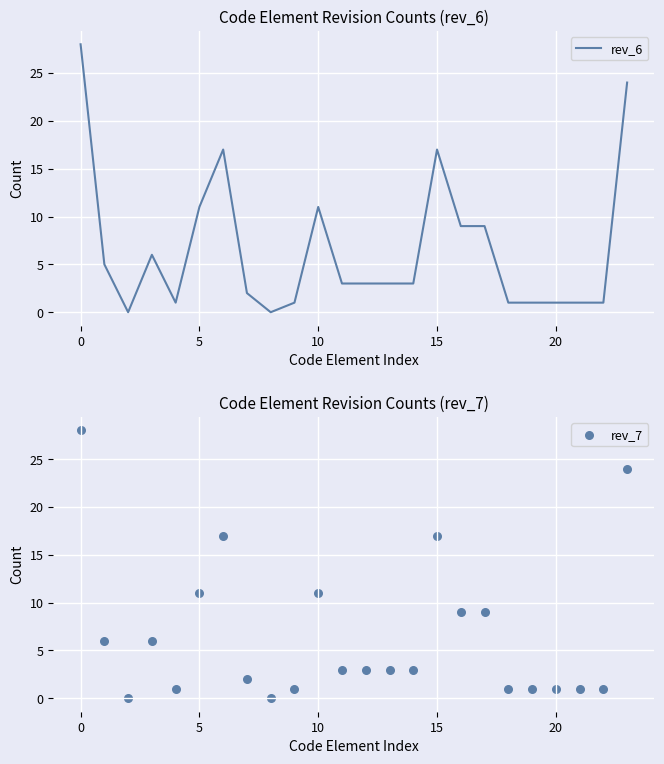

Which series contains the highest Y value?

rev_6